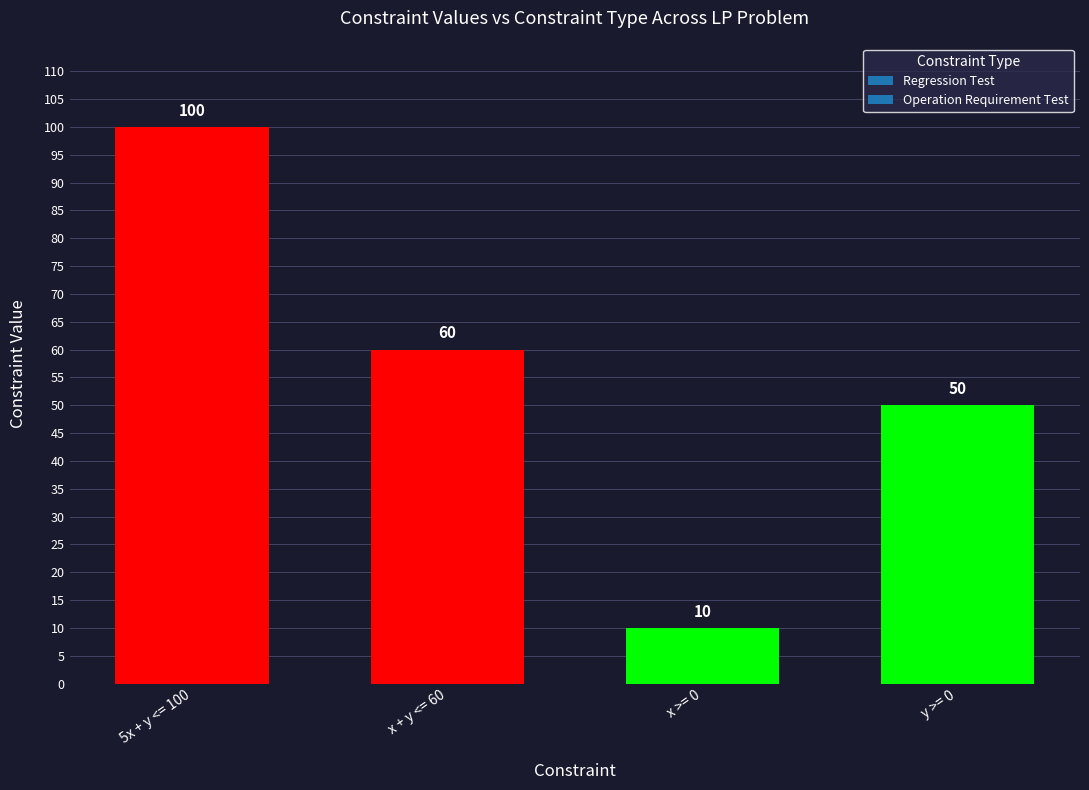

What is the difference between the maximum and minimum values?

90